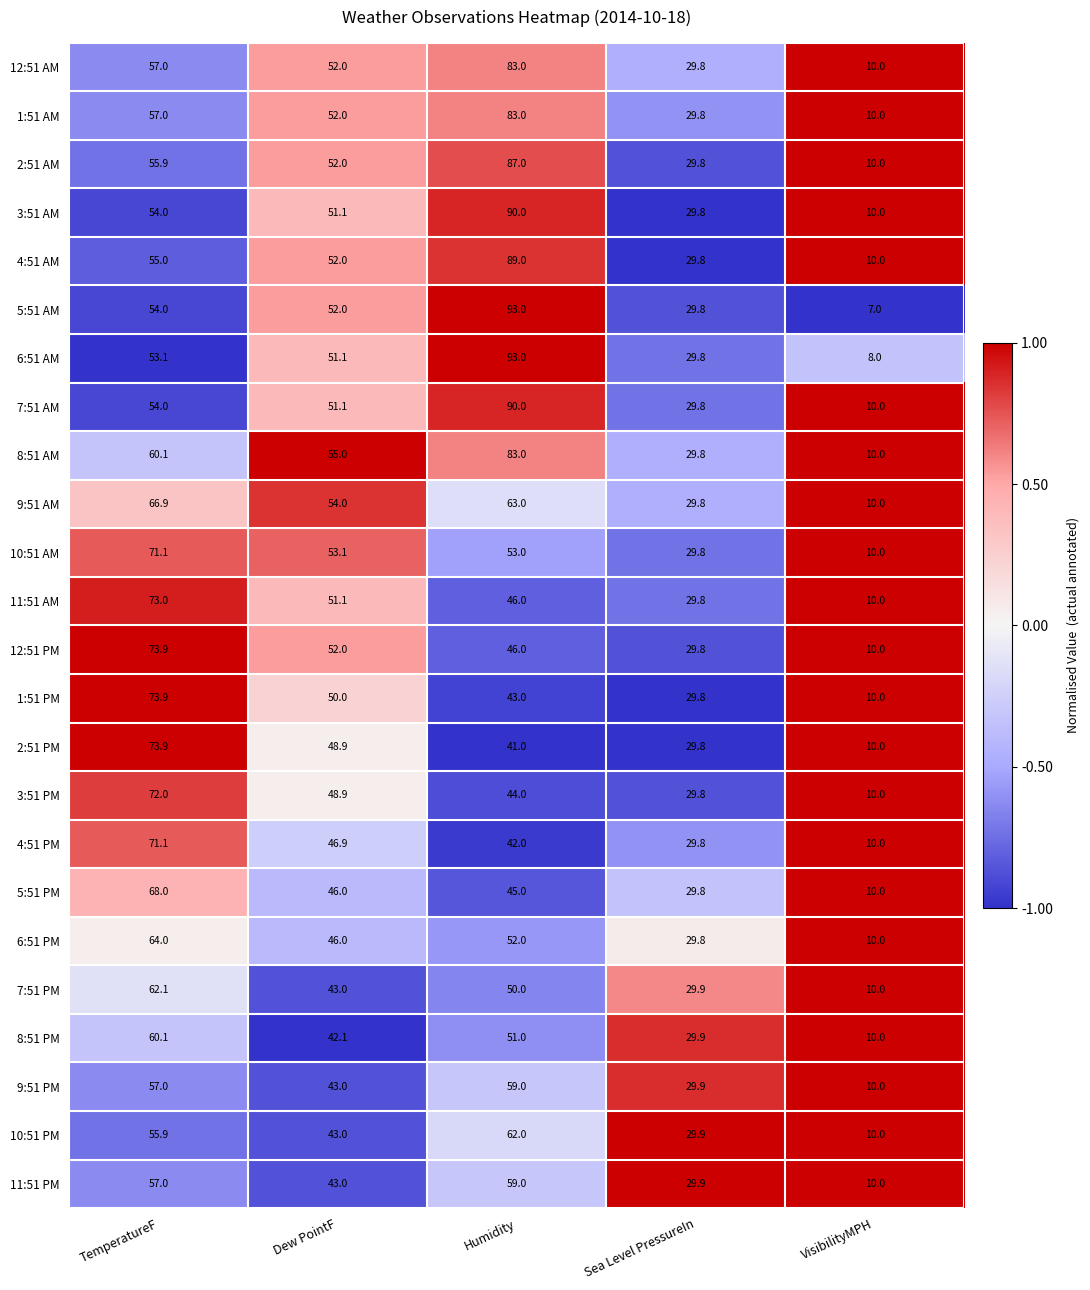

What is the difference between the maximum and minimum values in the 4:51 PM series?

61.1